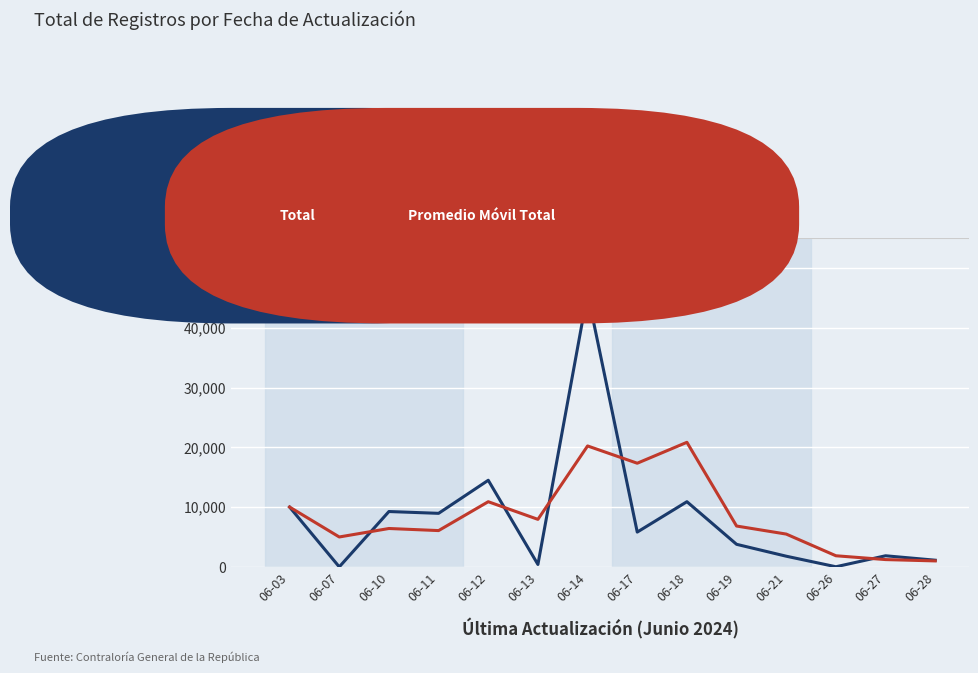

At which category is the sum across all series the highest?

06-14